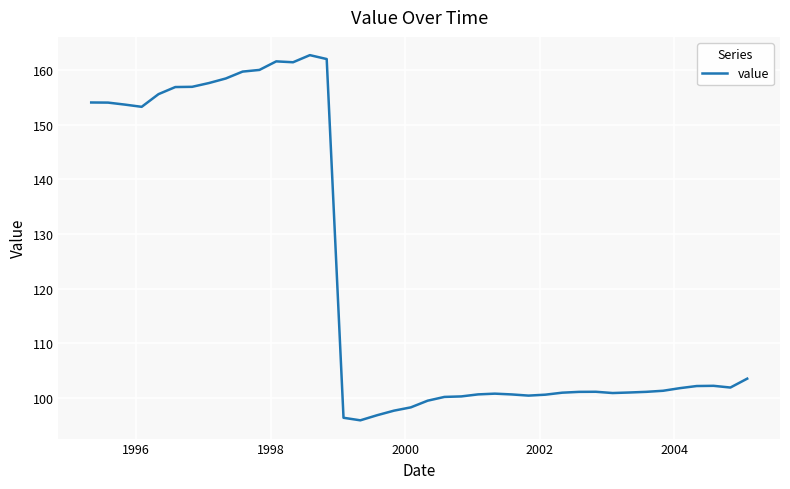

What is the average value?

121.9